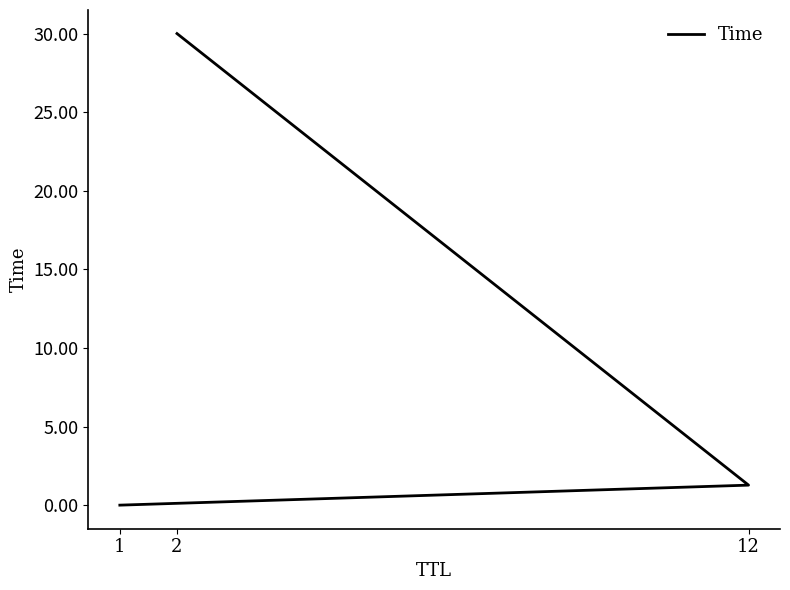

Reading left to right, extract all data points from this chart.

0.0	1.3	30.0